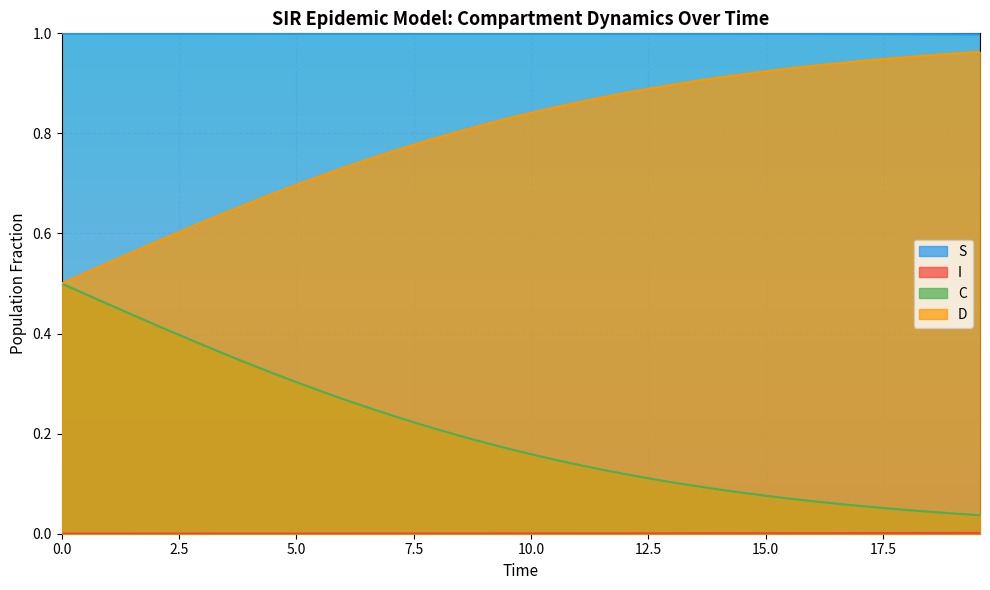

True or false: D and I cross at least once.

False